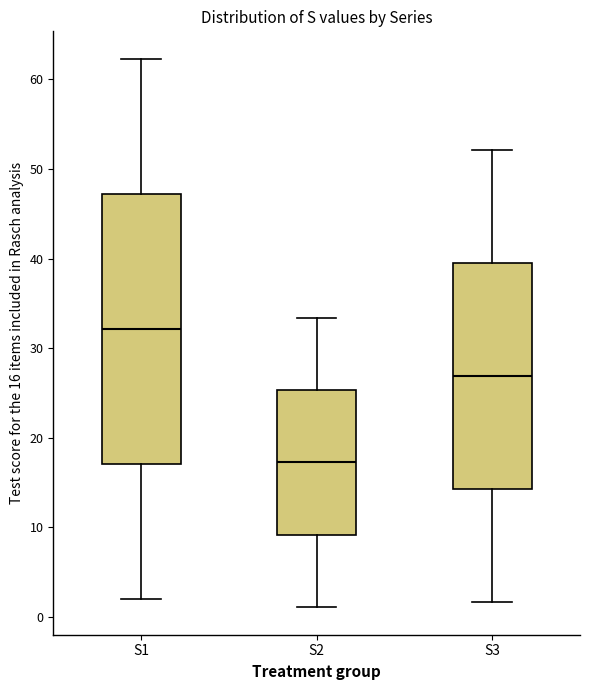

Where is the upper edge of the box for S1 on the y-axis? The values are not printed on the chart, so give them approximately, as read against the axis.

47